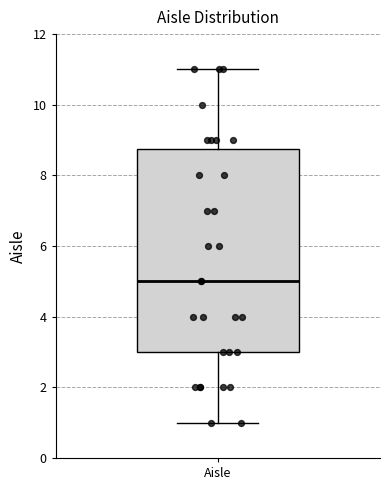

Where is the lower edge of the box for Aisle on the y-axis? The values are not printed on the chart, so give them approximately, as read against the axis.

3.0